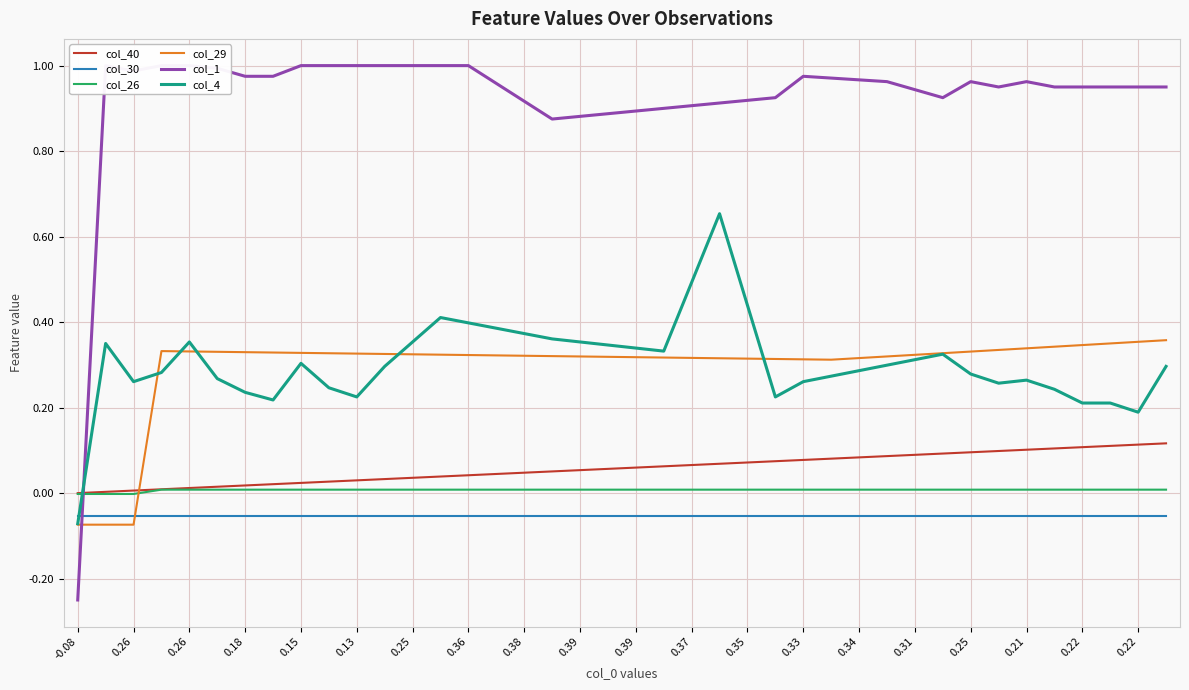

What is the label of the 10th point from the left?

0.39